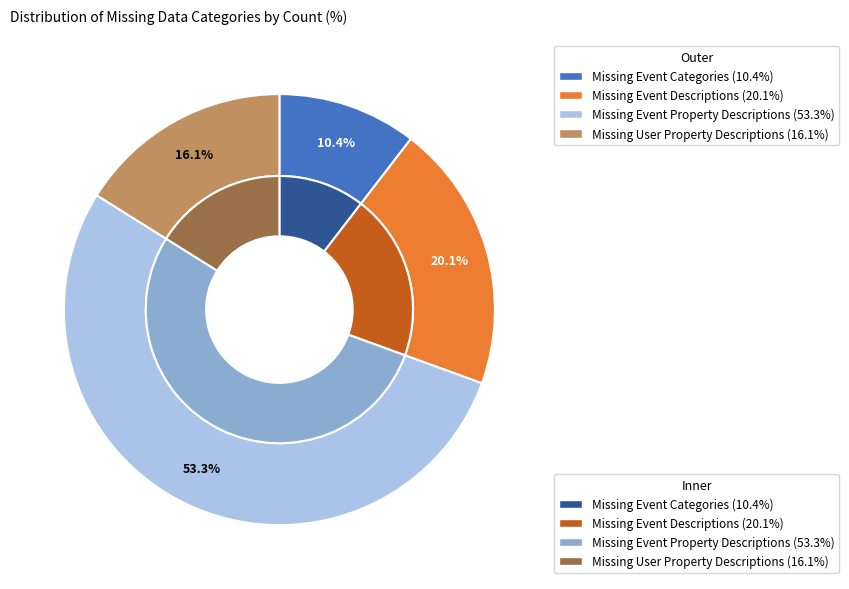

Is Missing Event Property Descriptions the majority of the pie?

Yes